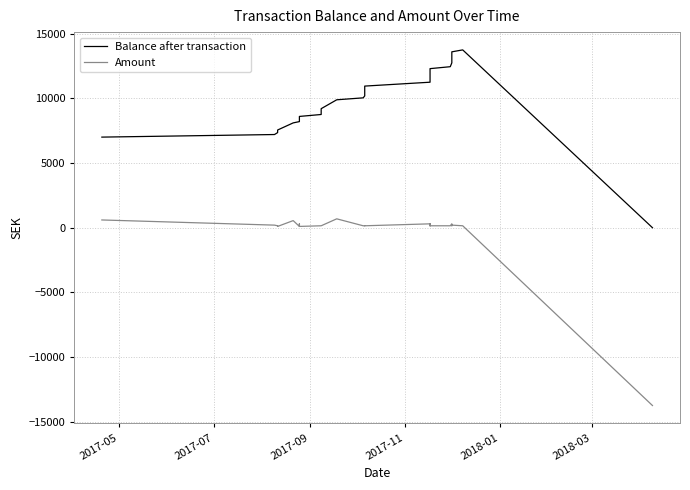

How many values in Amount are above zero?

35